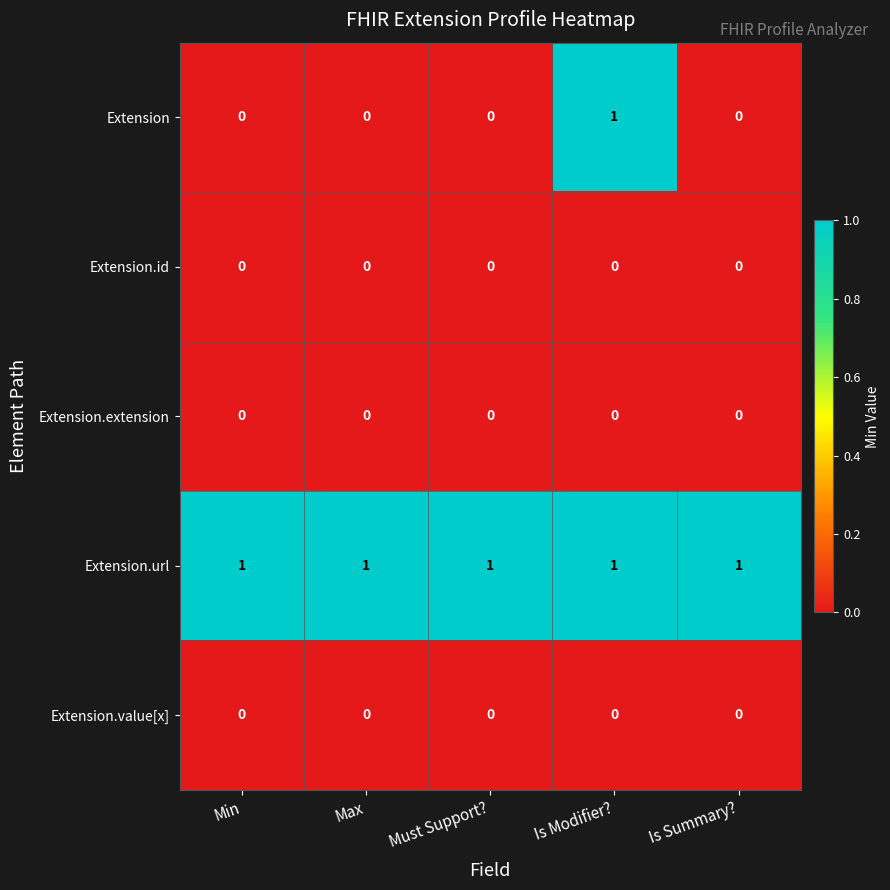

Which series has the largest total across all categories?

Extension.url